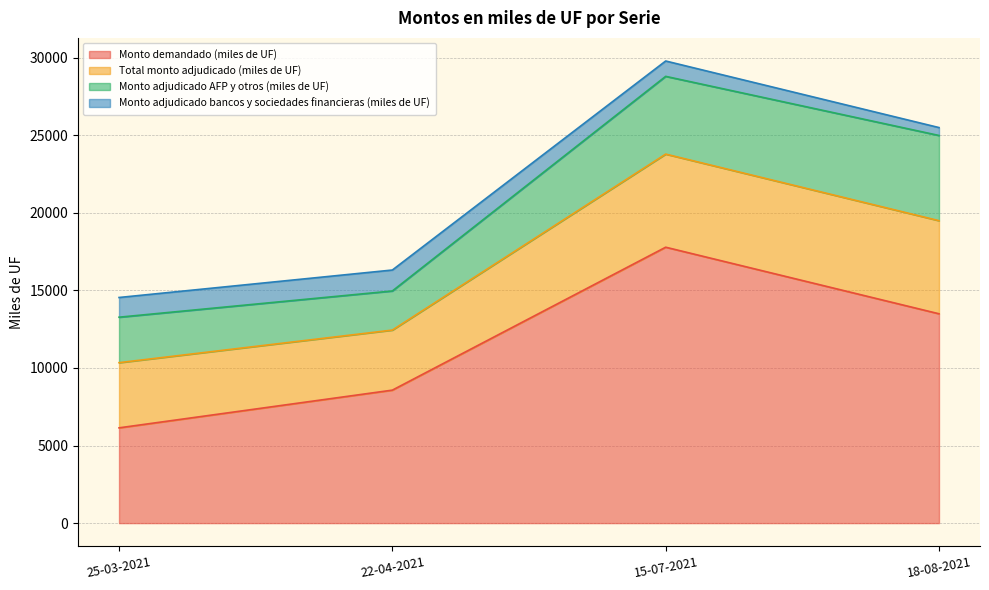

What is the maximum value for Monto adjudicado bancos y sociedades financieras (miles de UF)?

1350